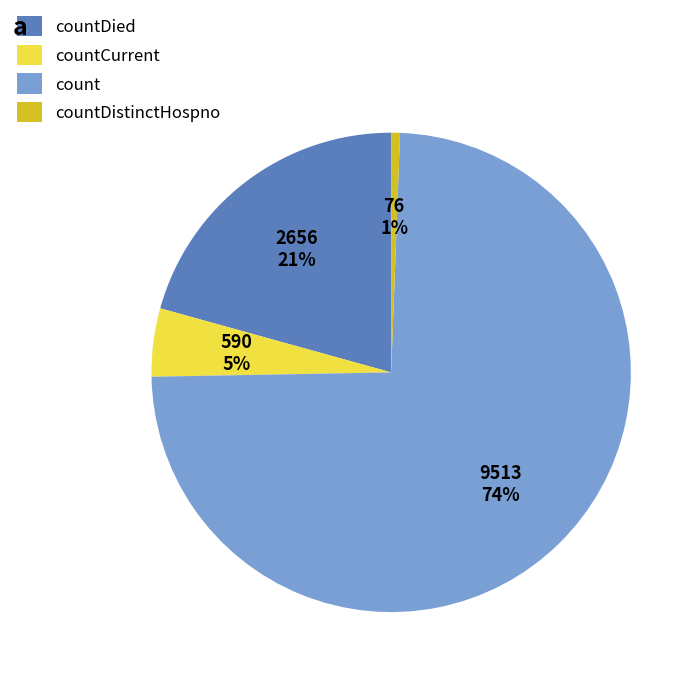

How many slices are in this pie chart?

4